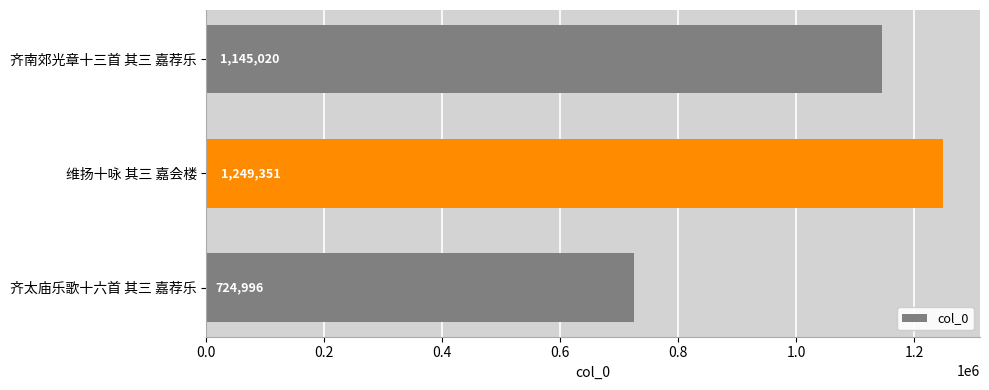

Count the number of data series in this chart.

1